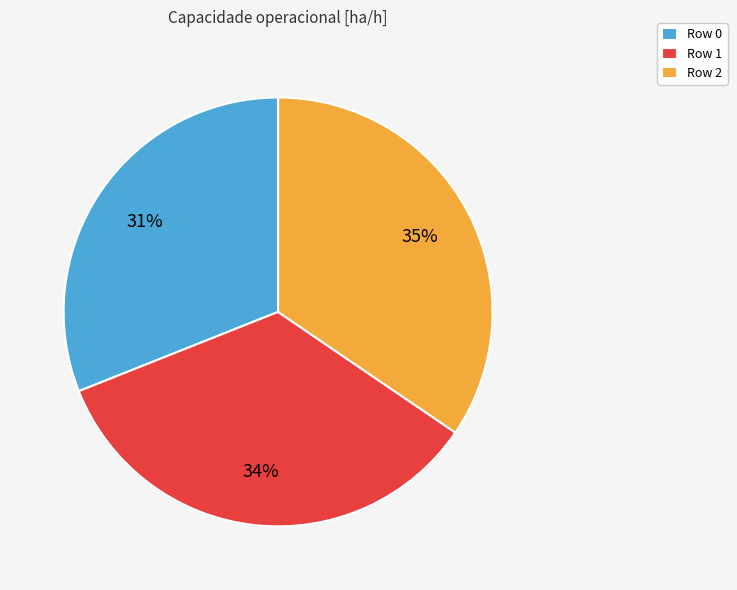

How many slices are in this pie chart?

3